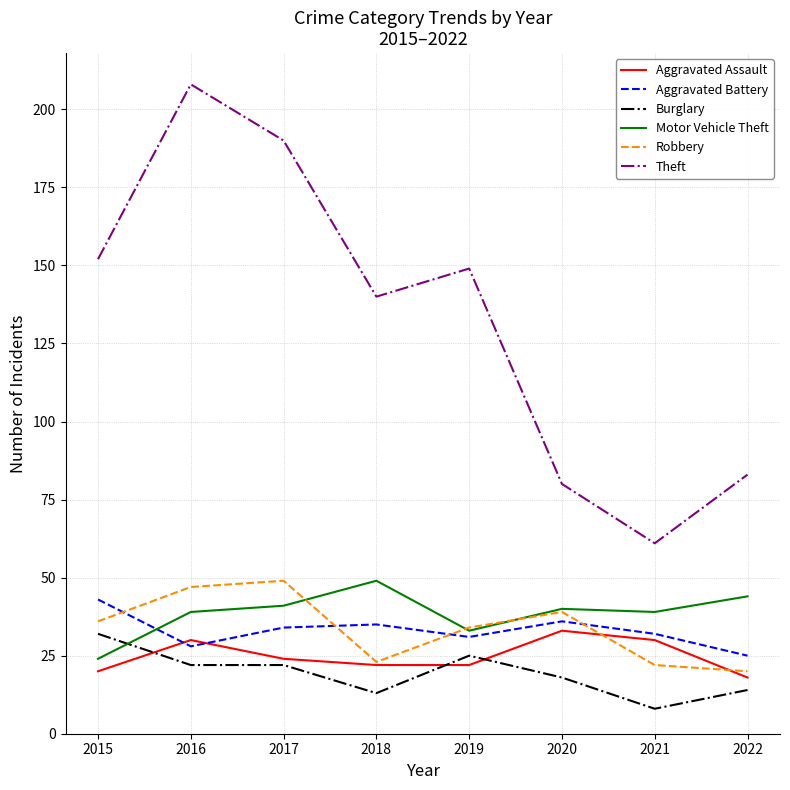

Is it true that Motor Vehicle Theft equals 44 at 2022?

True